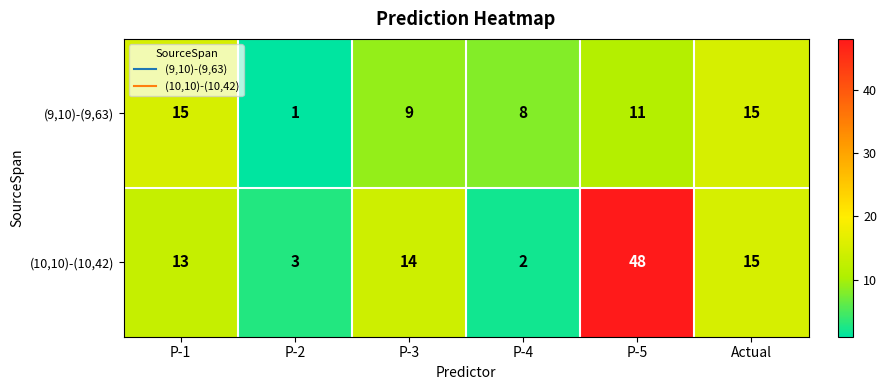

Reading right to left, what are all the values shown in this chart?

(9,10)-(9,63): Actual=15	P-5=11	P-4=8	P-3=9	P-2=1	P-1=15
(10,10)-(10,42): Actual=15	P-5=48	P-4=2	P-3=14	P-2=3	P-1=13